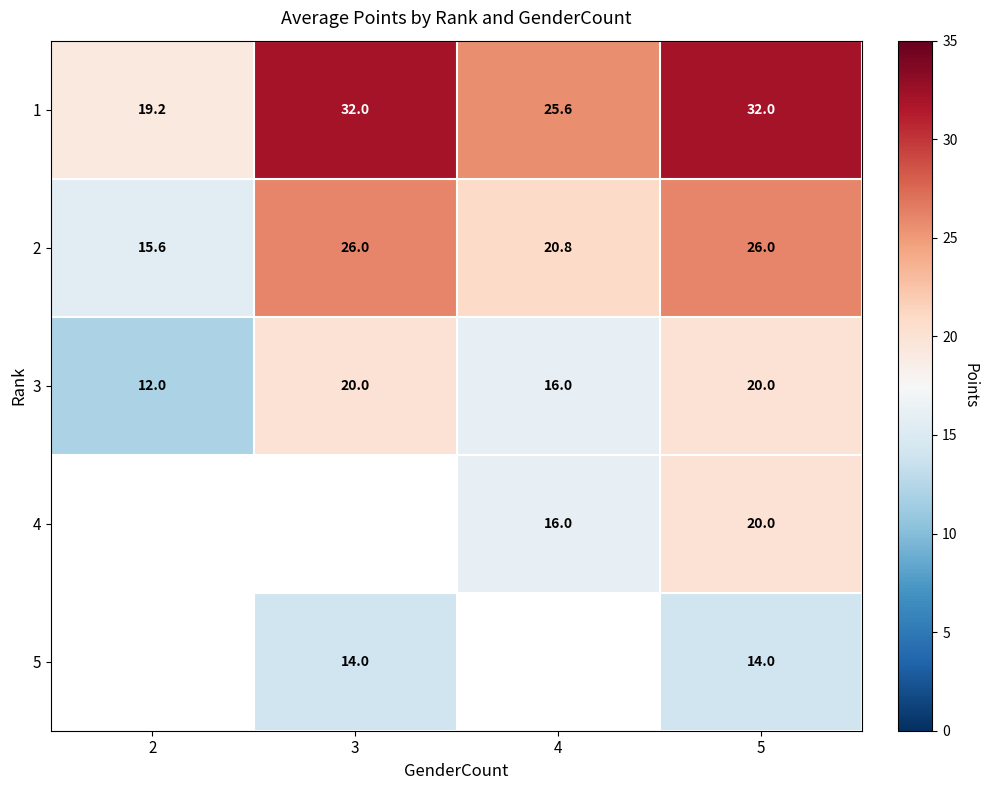

Between 5 and 3, which is larger?

5